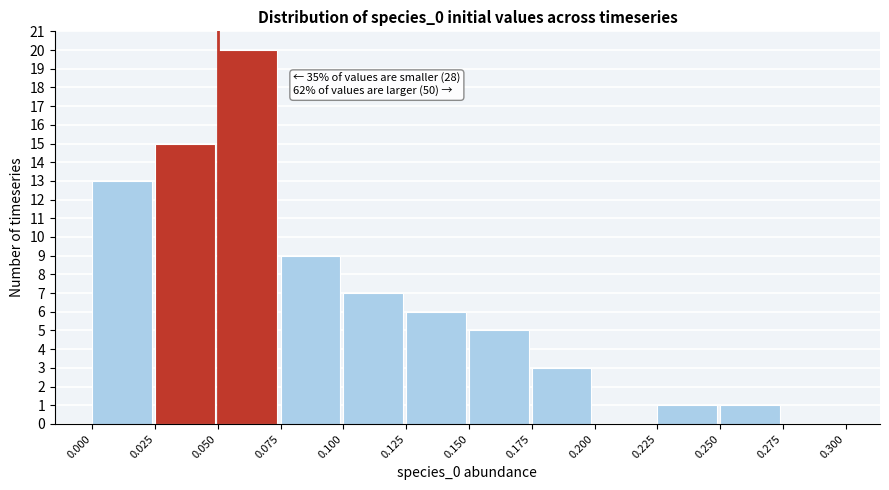

Over which range of the x-axis is the bar tallest?

0.050 to 0.075